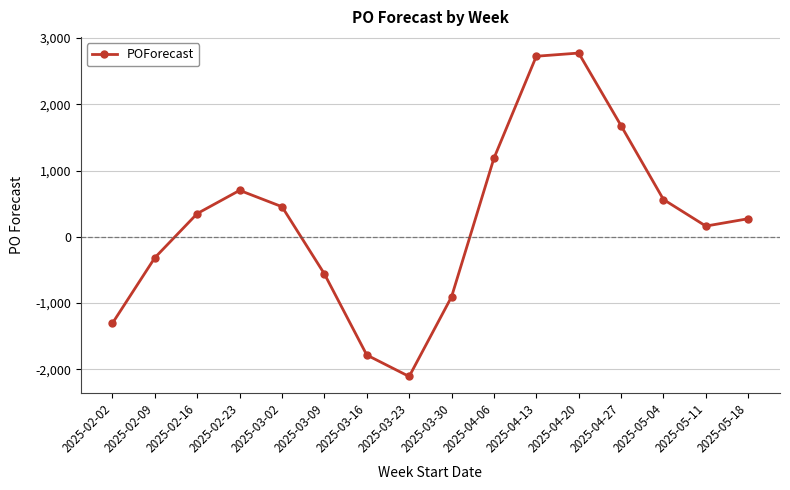

What value does the data have at 2025-02-02?

-1303